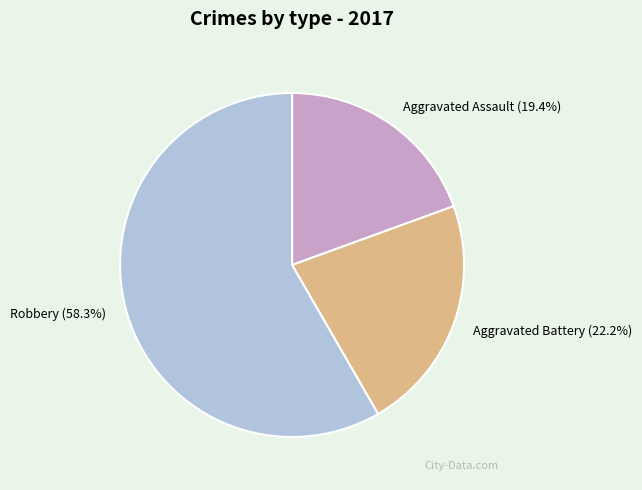

How many slices are in this pie chart?

3